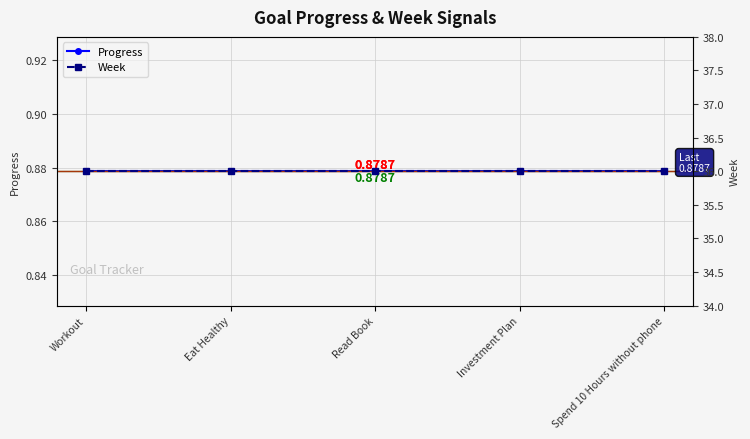

Reading left to right, extract all data points from this chart.

Progress: 0.9	0.9	0.9	0.9	0.9
Week: 36.0	36.0	36.0	36.0	36.0